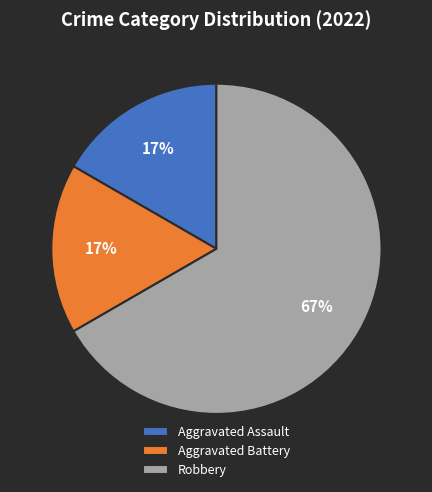

What is the majority slice?

Robbery